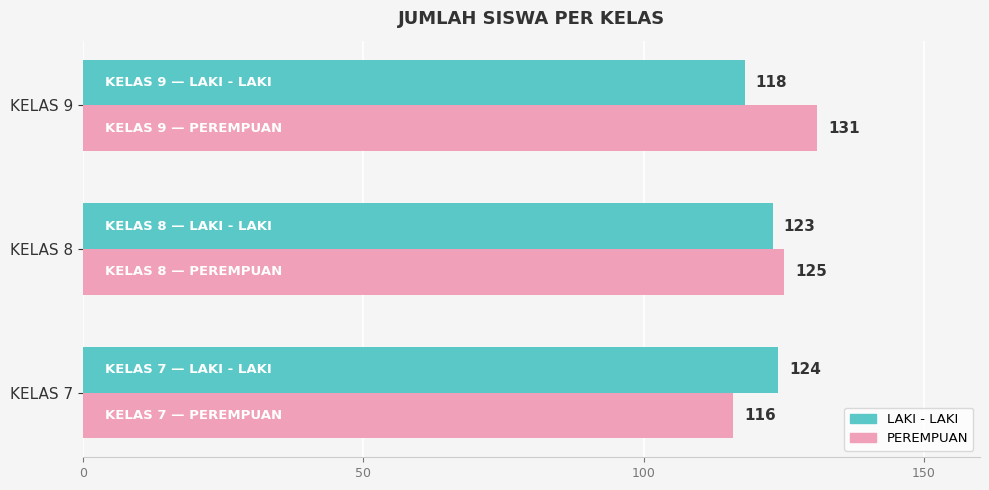

Rank the series by their maximum value, from highest to lowest.

PEREMPUAN, LAKI - LAKI